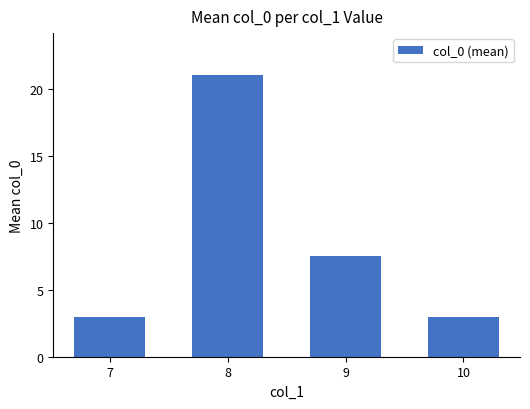

At which category does the chart reach its peak across all series?

8